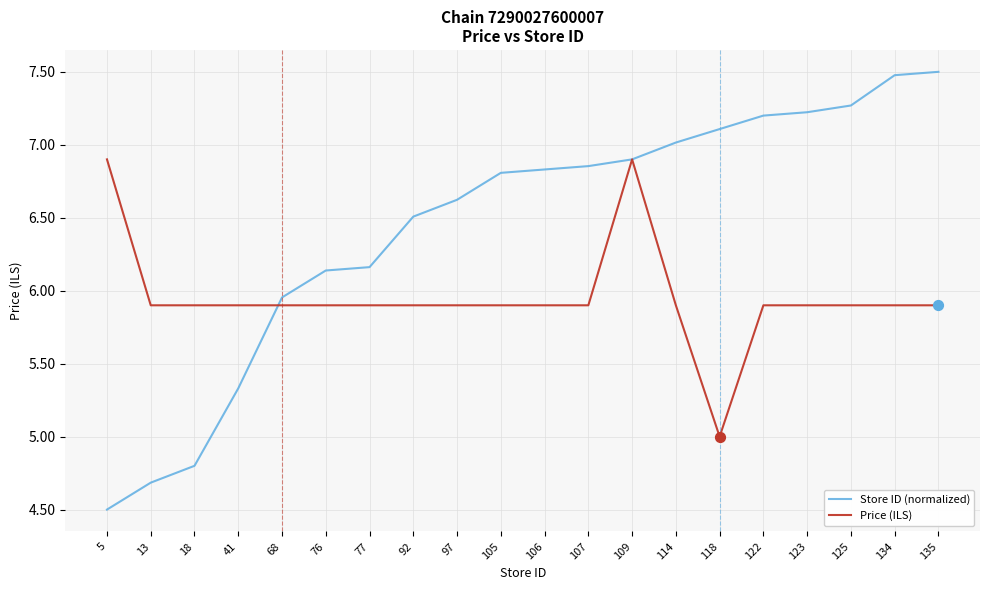

At how many categories does at least one series exceed 6?

16